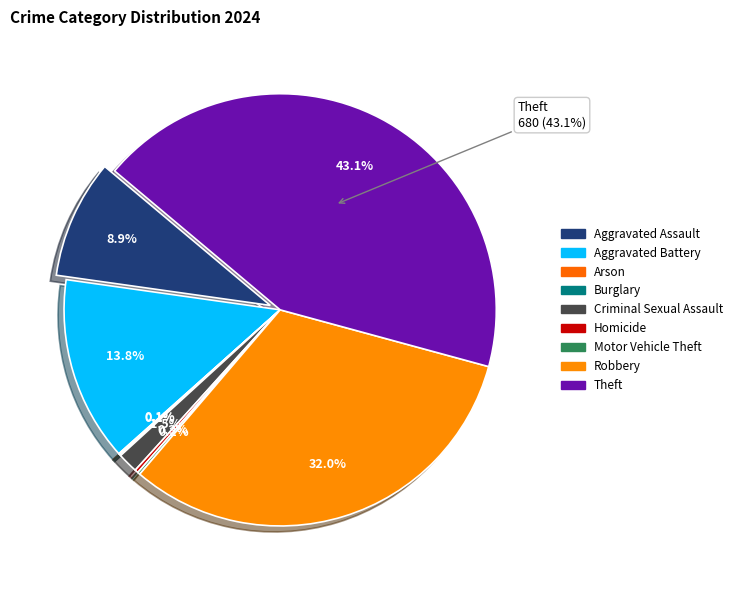

Between Arson and Burglary, which is larger?

Burglary